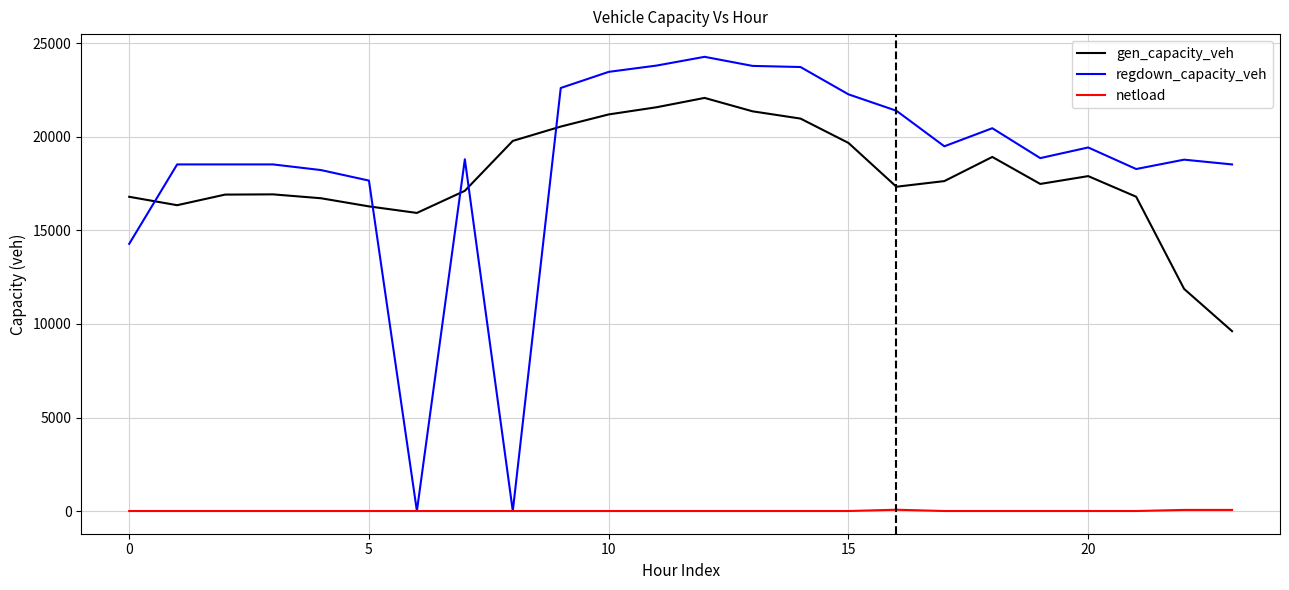

Count the number of data series in this chart.

3